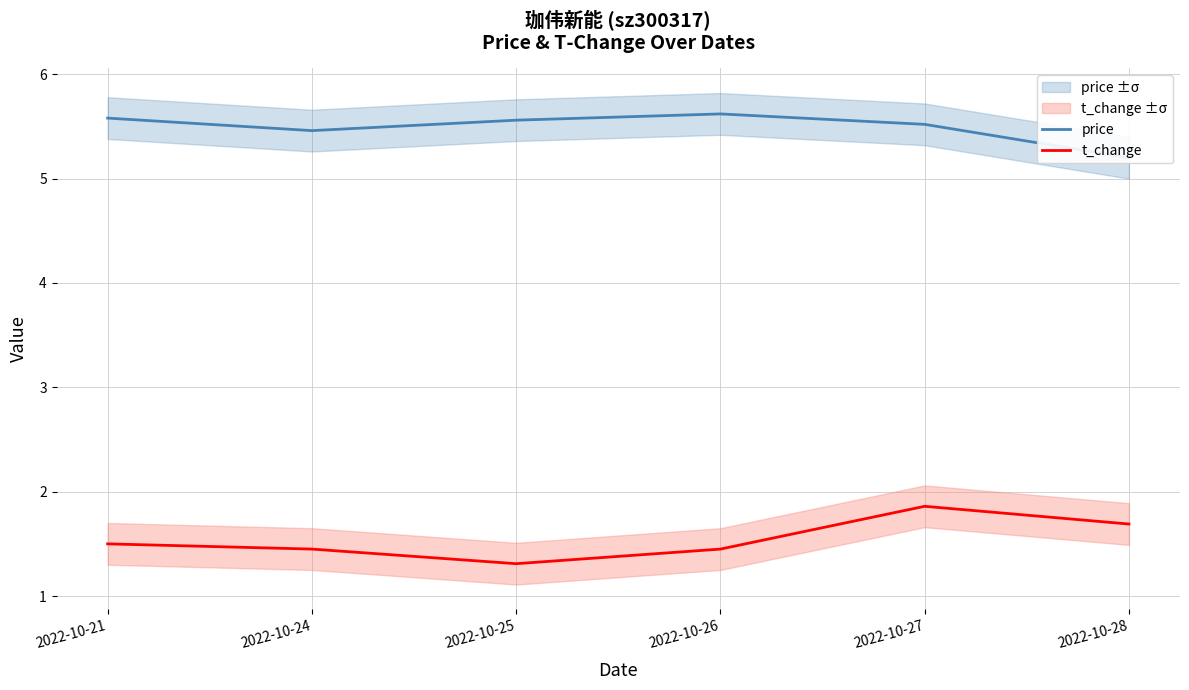

True or false: t_change has a value of 1.3 at 2022-10-25.

True